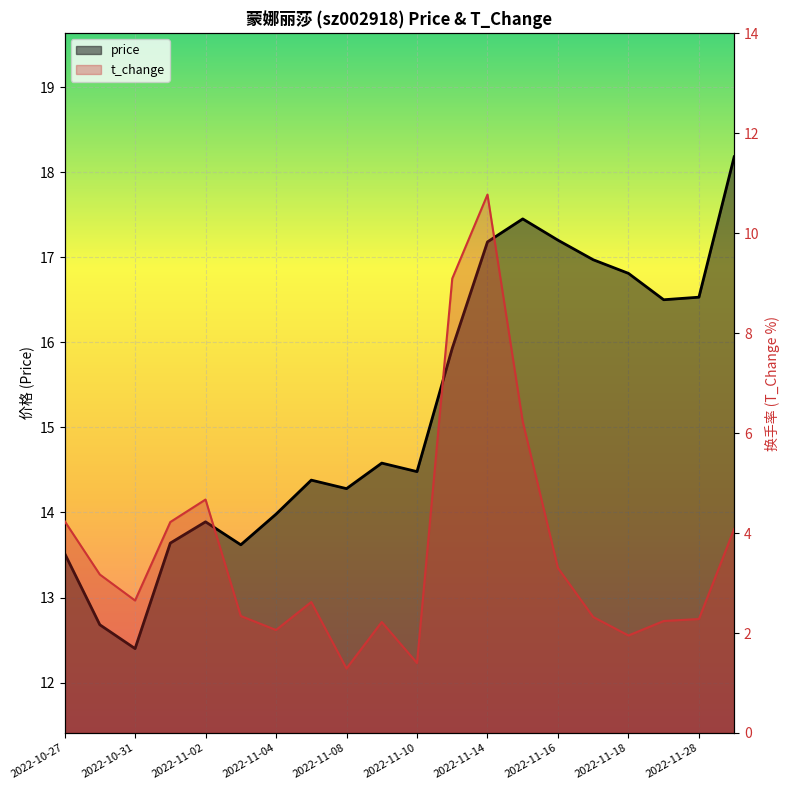

The value of price at 2022-11-21 is 22.6. True or false?

False